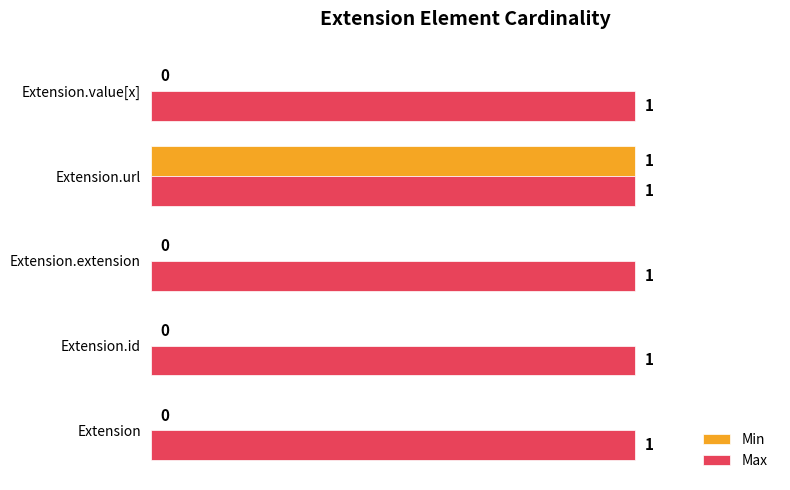

What is the sum of all Max values?

5